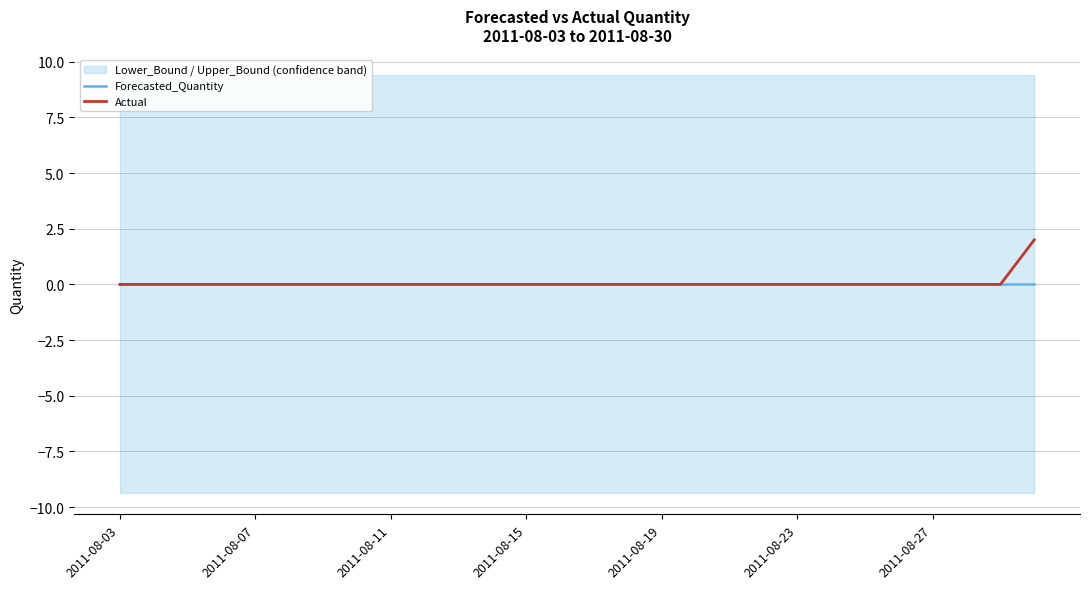

Which series has the largest range (max minus min)?

Actual